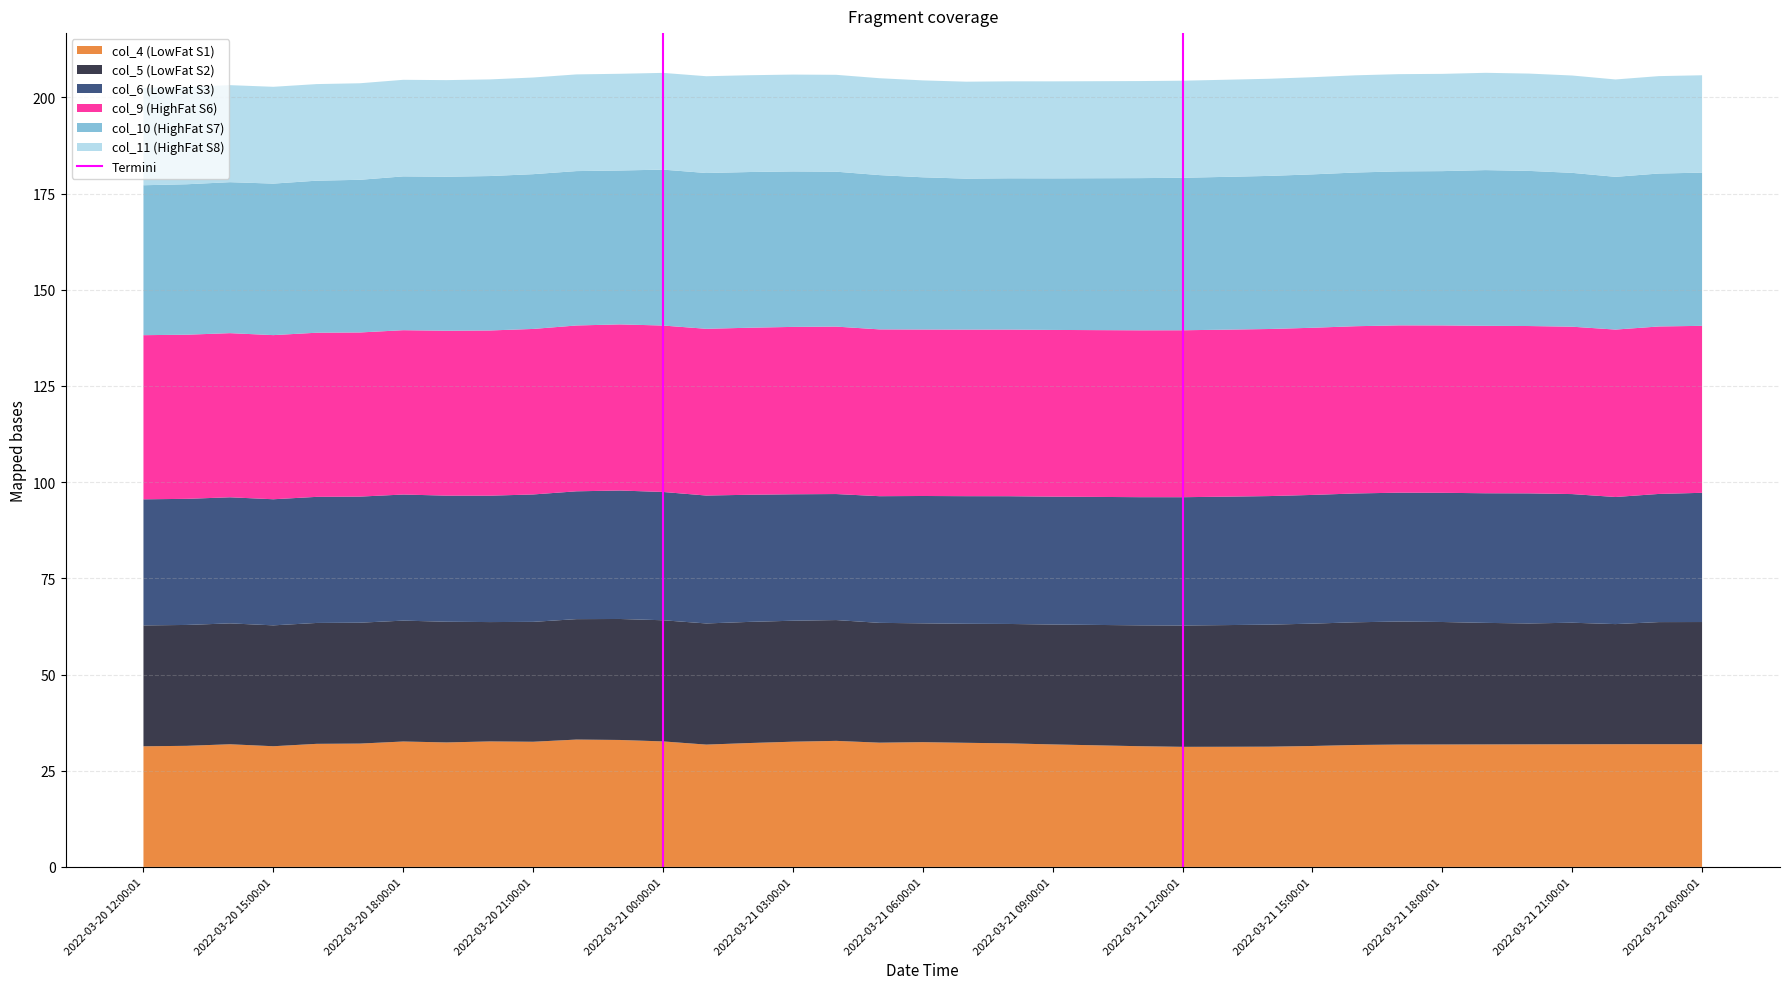

What is the lowest value of the col_4 (LowFat S1) series?

31.2